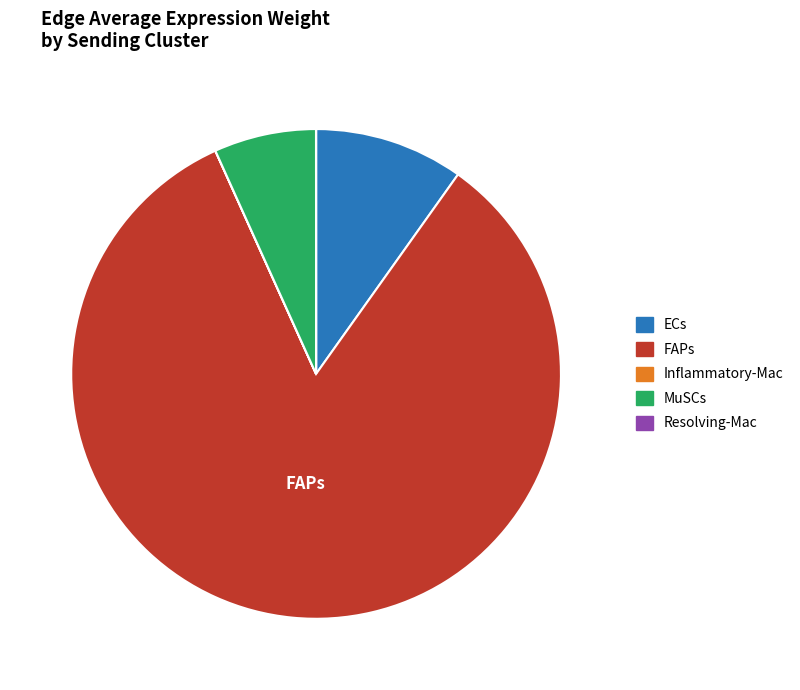

The MuSCs slice represents 7% of the pie. True or false?

True